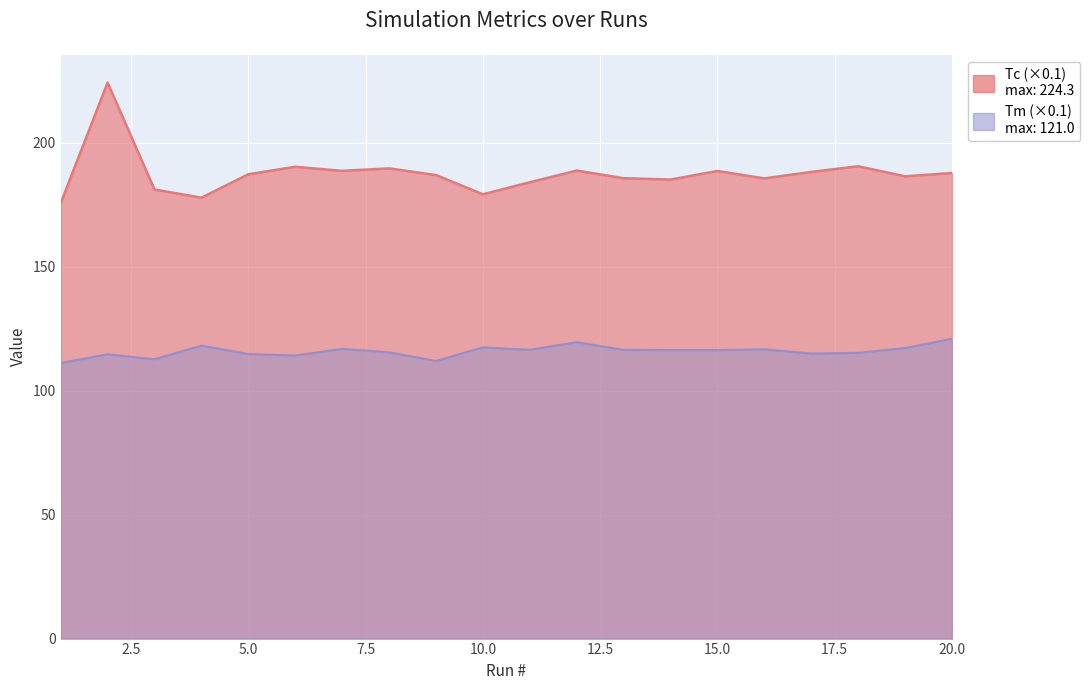

Between 13 and 16, which series saw the biggest shift?

Tm